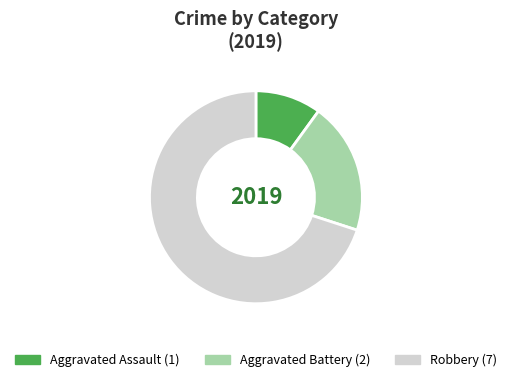

Combined, do Aggravated Assault and Aggravated Battery account for over 50%?

No